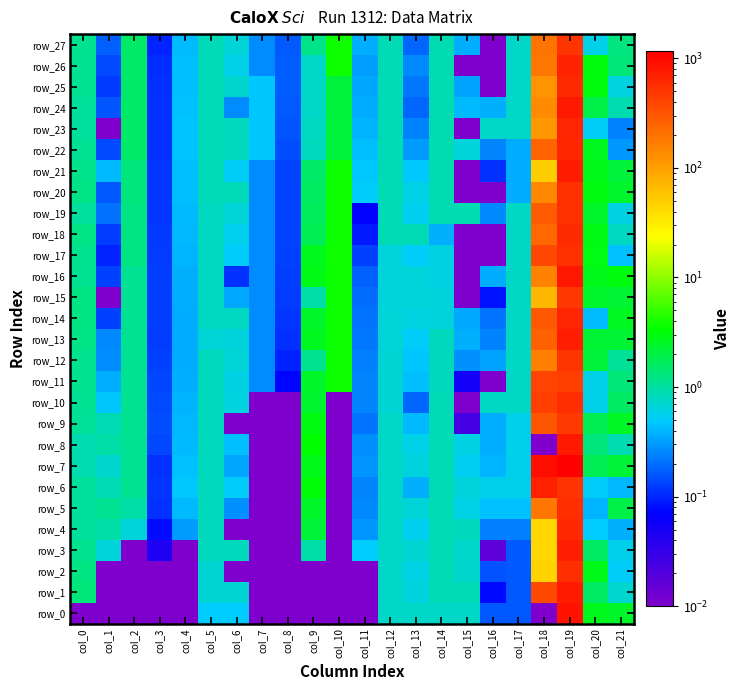

How many data points does each series have?

22